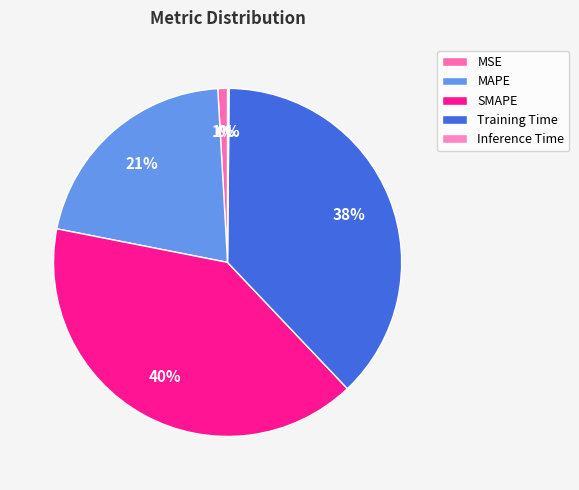

How much of the chart is everything except MSE?

99.1%